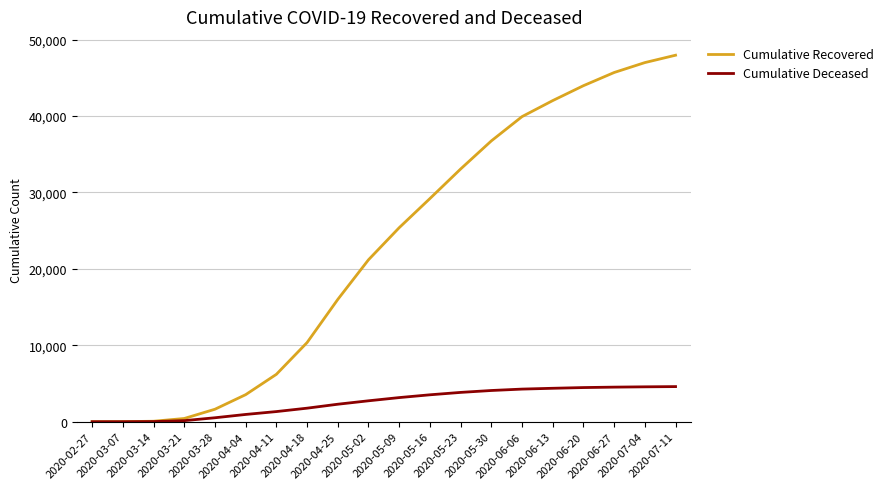

Rank the series by their maximum value, from highest to lowest.

Cumulative Recovered, Cumulative Deceased